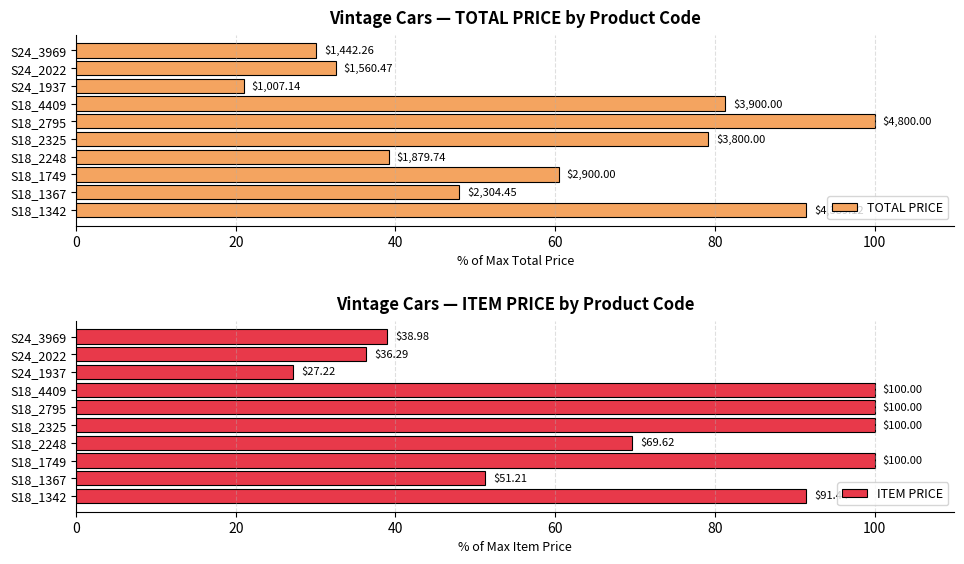

What is the difference between the second highest and second lowest values in the ITEM PRICE series?

63.7